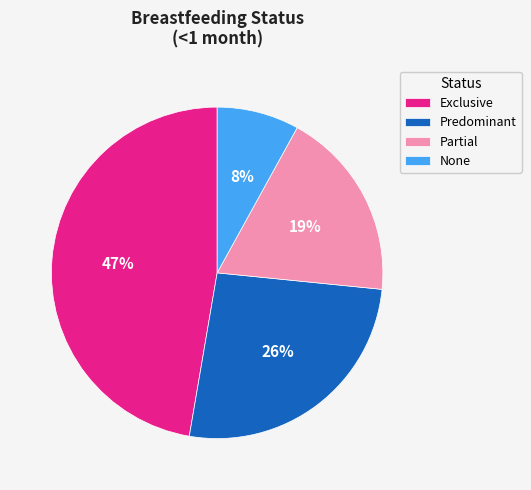

Do Exclusive and Partial together represent more than half of the pie?

Yes